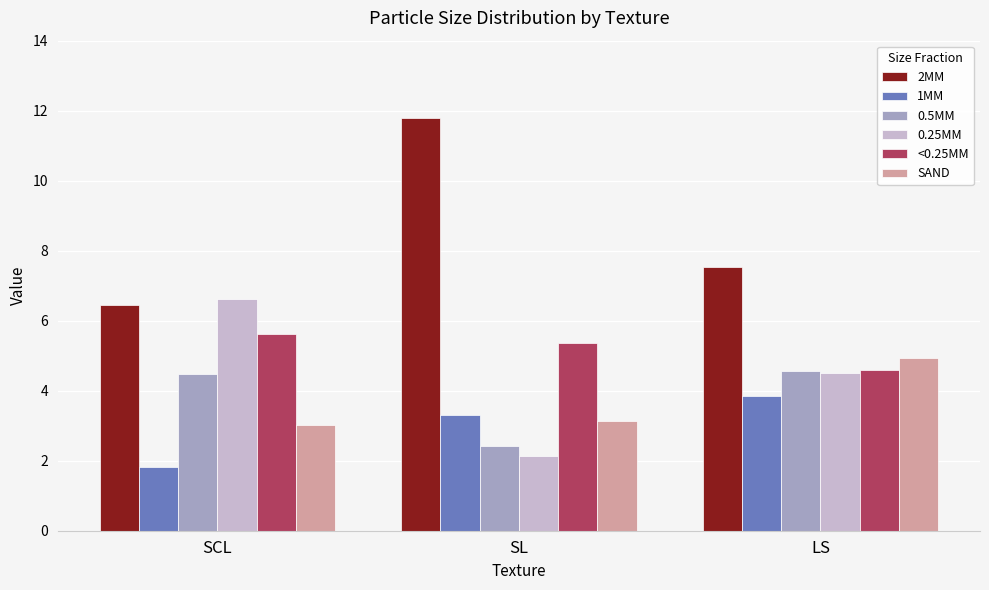

Which series has the largest range (max minus min)?

2MM